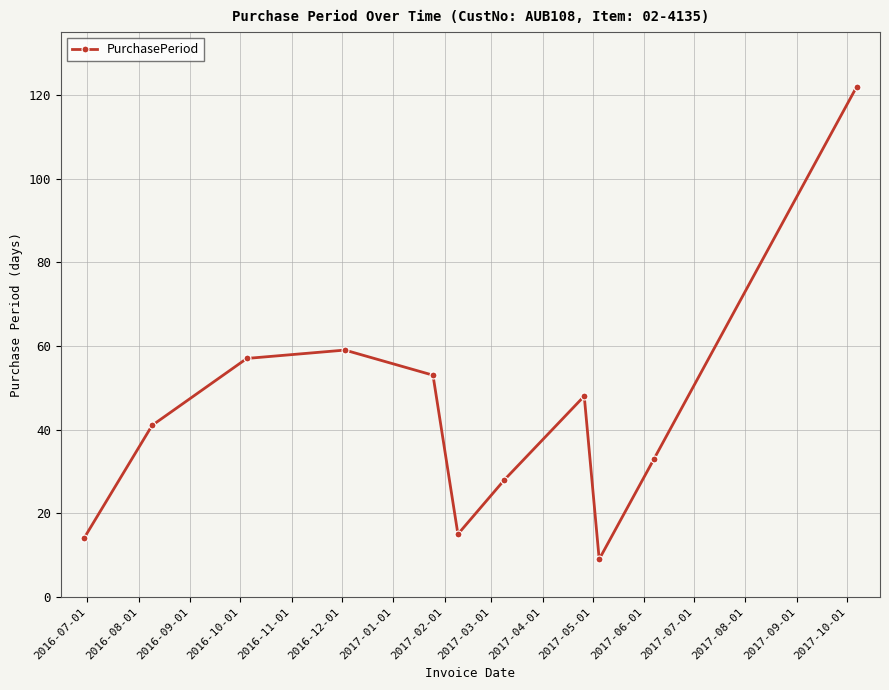

What is the difference between the maximum and minimum values?

113